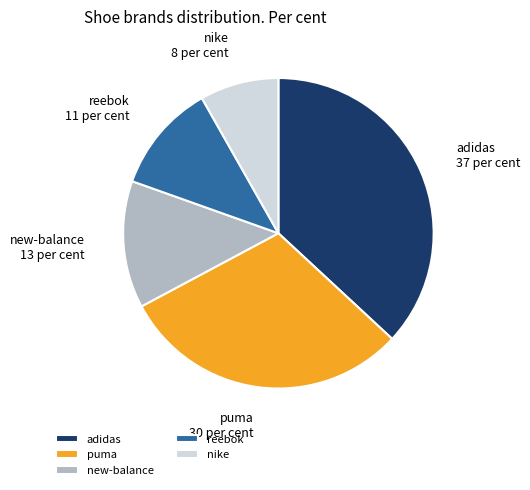

What is the ratio of the value at reebok to the value at nike?

1.4